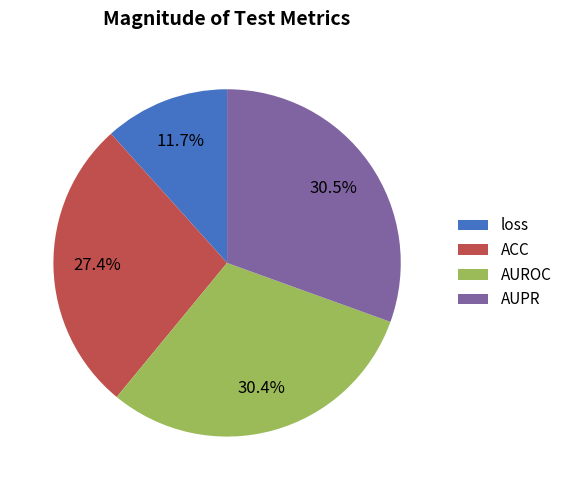

Which slice is the smallest?

loss